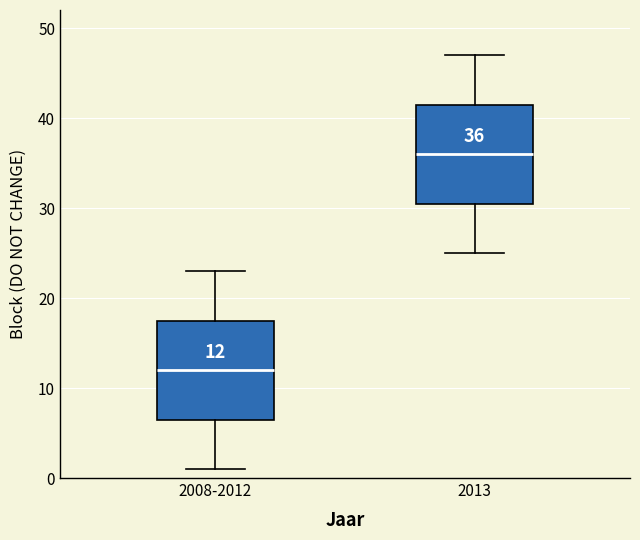

Which box's median line is the lowest?

2008-2012